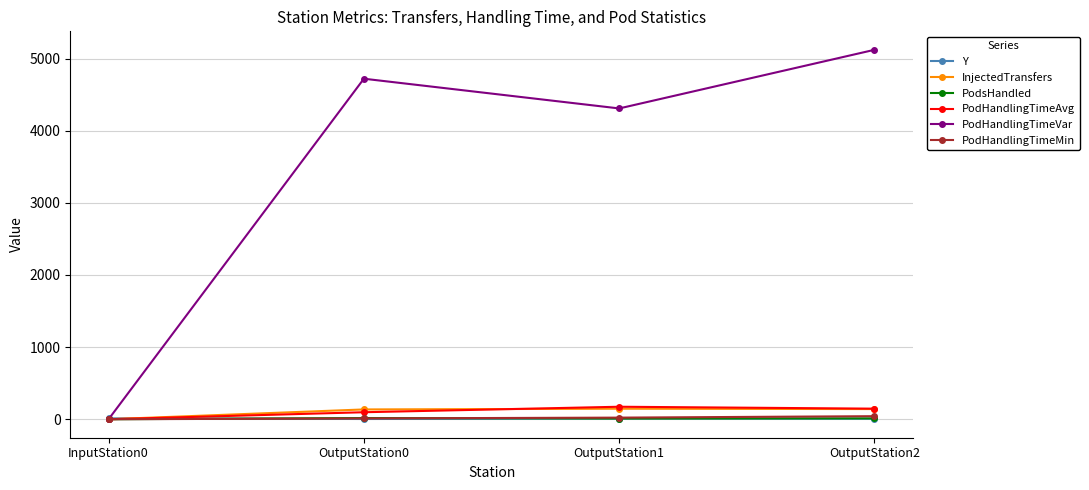

What is the label of the 4th point from the right?

InputStation0